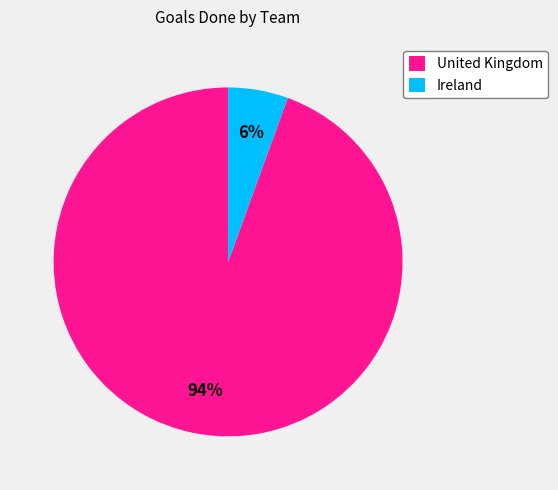

To the nearest percent, what portion does United Kingdom represent?

94%